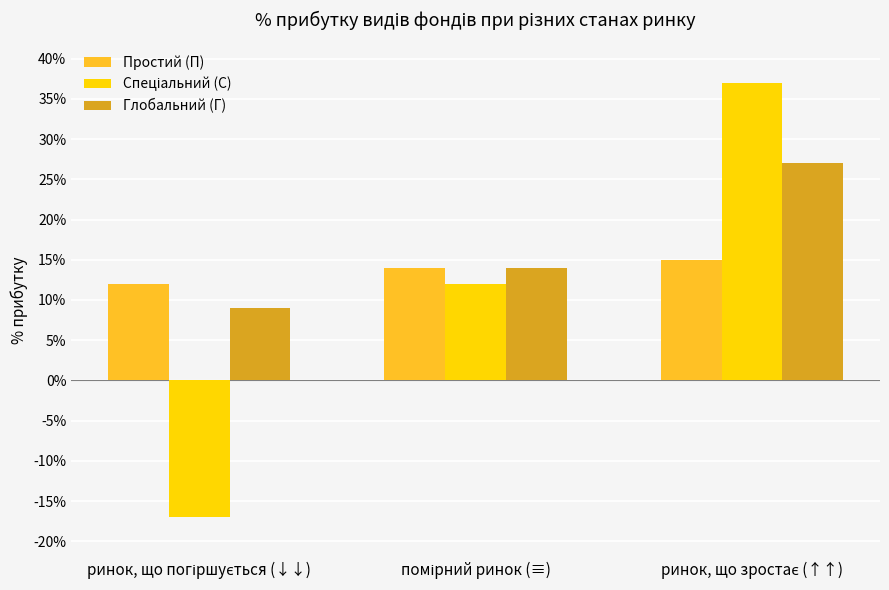

What is the sum of all Глобальний (Г) values?

50